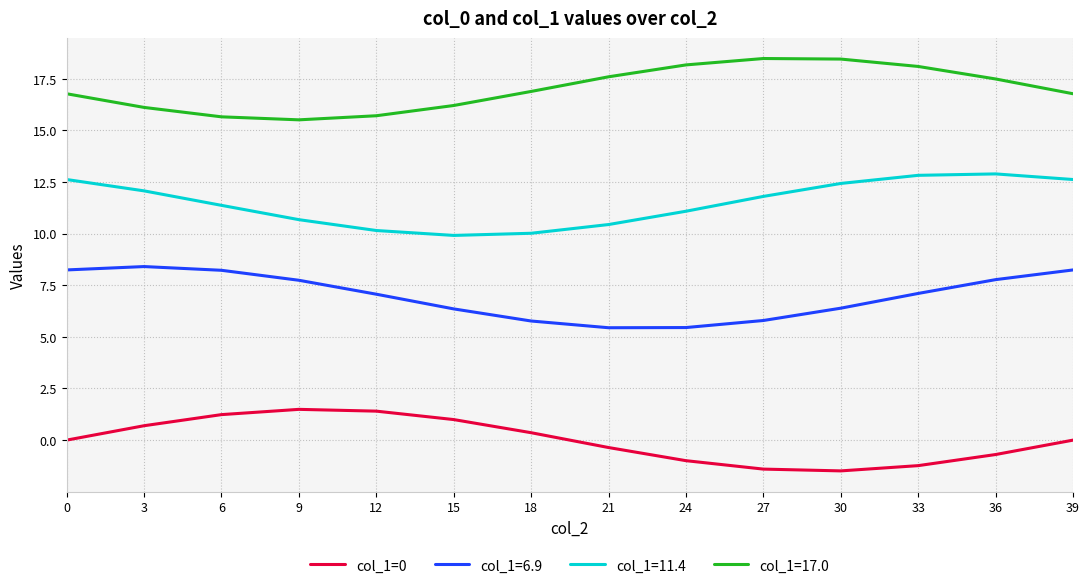

Which series has the largest total across all categories?

col_1=17.0